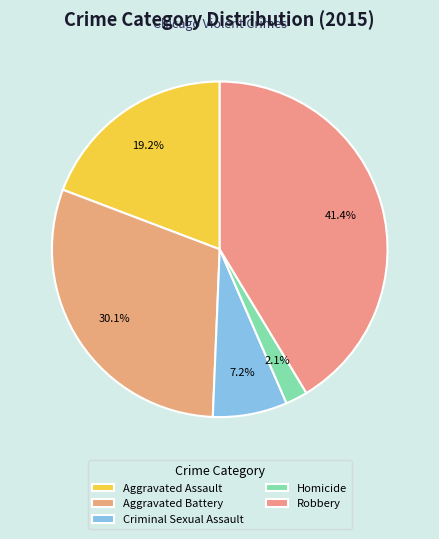

Which category has the smallest portion of the pie?

Homicide